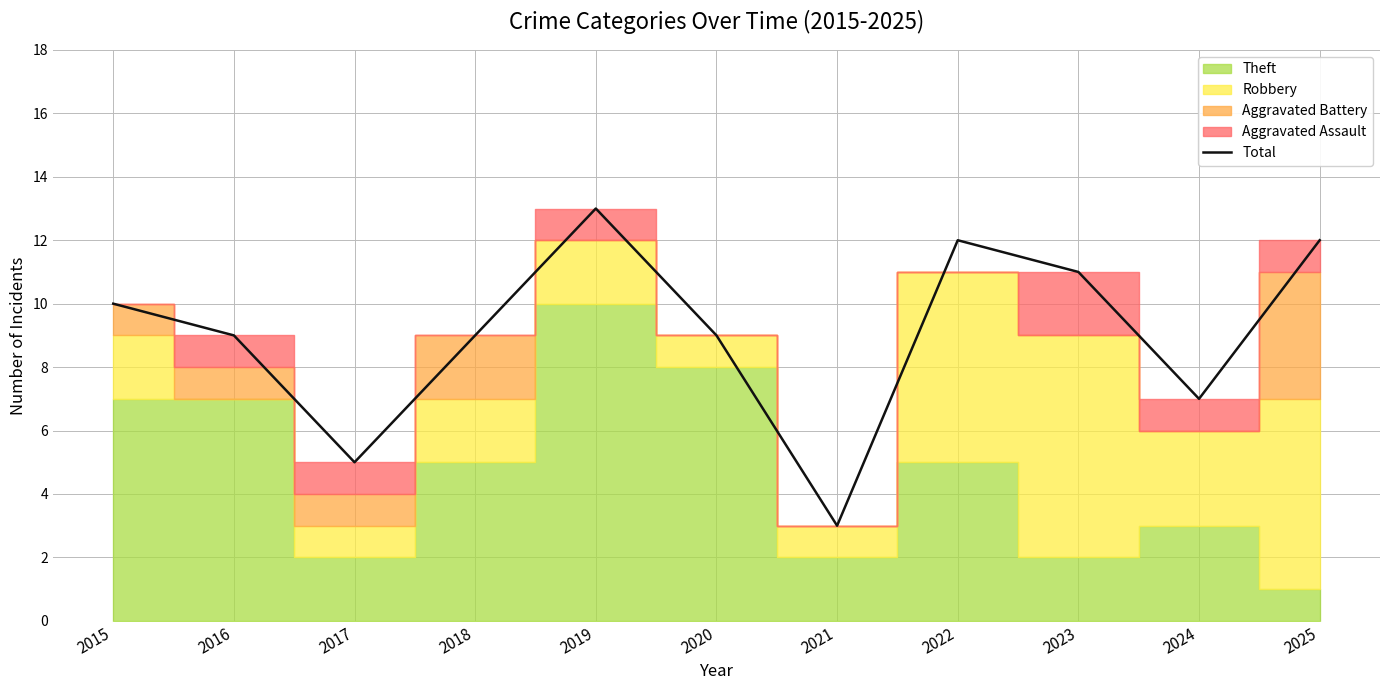

The chart shows a value of 13 at 2019. True or false?

True